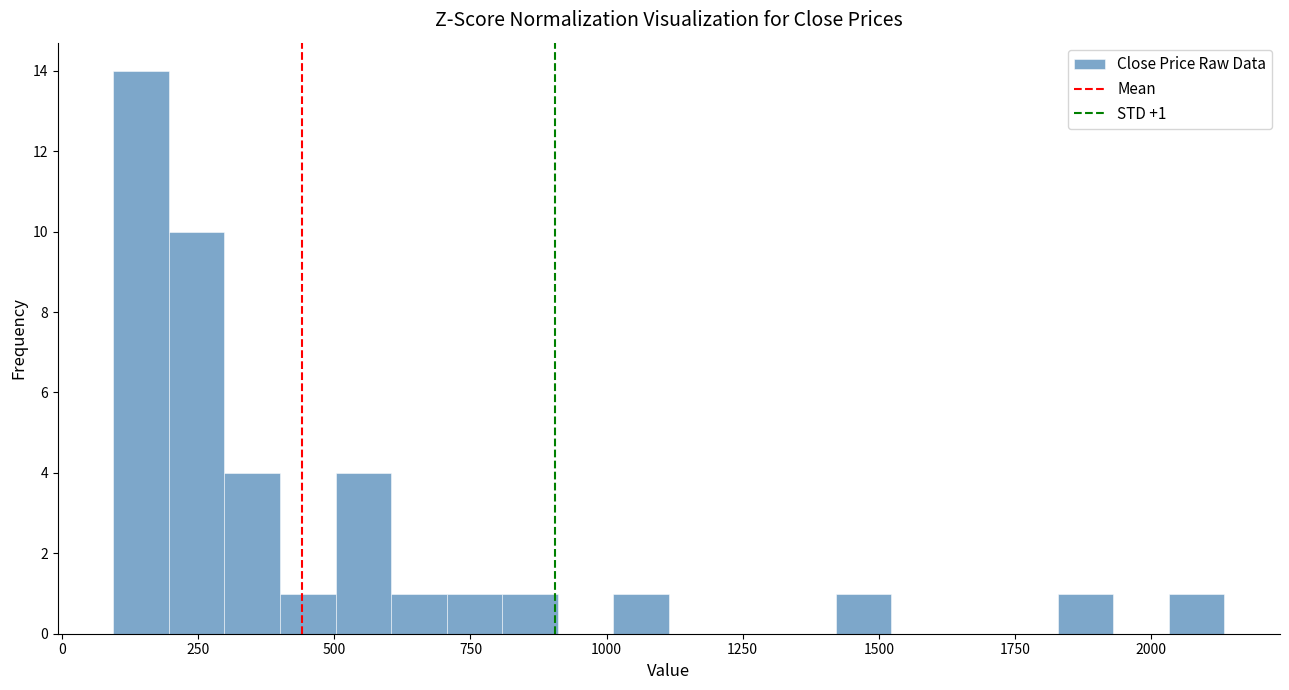

Read against the x-axis, roughly where is the centre of the tallest bar?

150